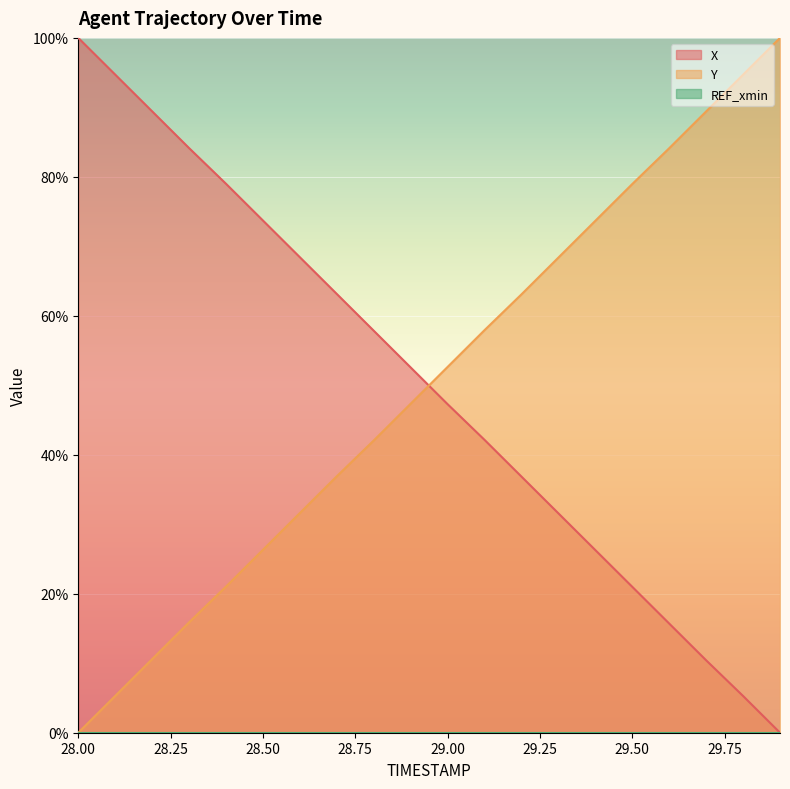

What is the difference between the X values at 28.2 and 29.0?

42.1